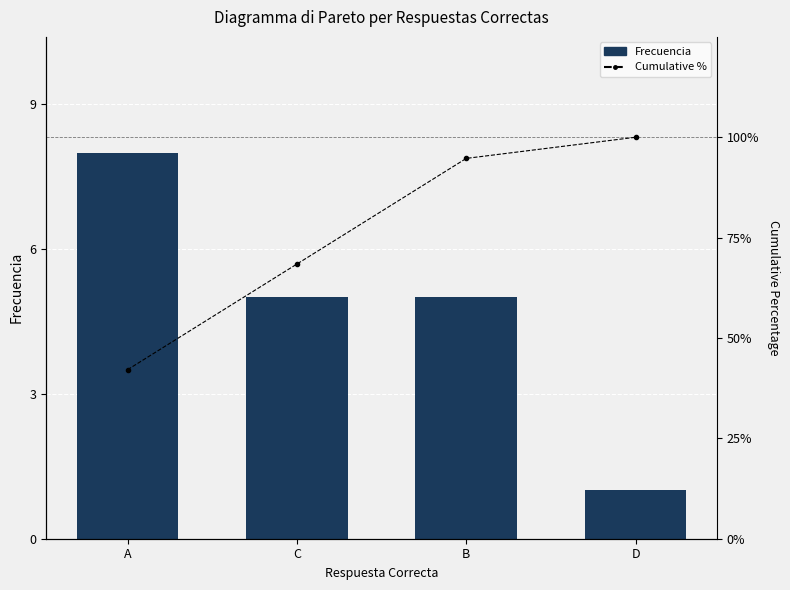

At A, list the series in order from smallest to largest.

Frecuencia, Cumulative %